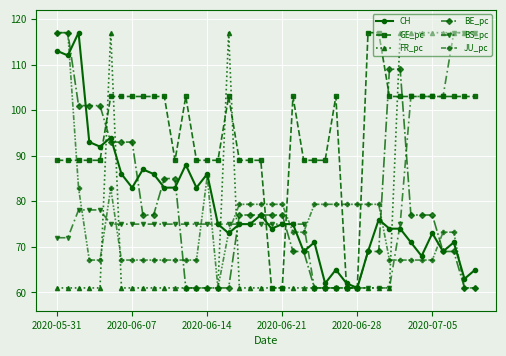

Which series has the largest total across all categories?

GE_pc